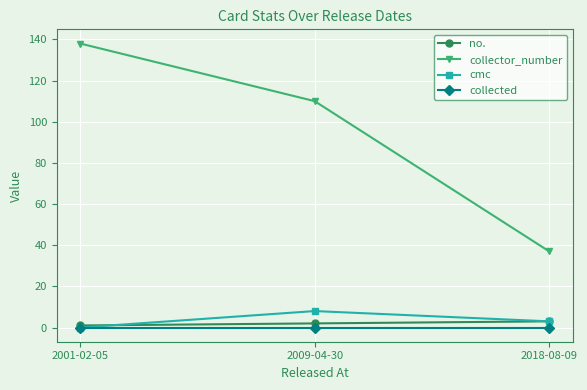

What are all the series names shown in the legend?

no., collector_number, cmc, collected